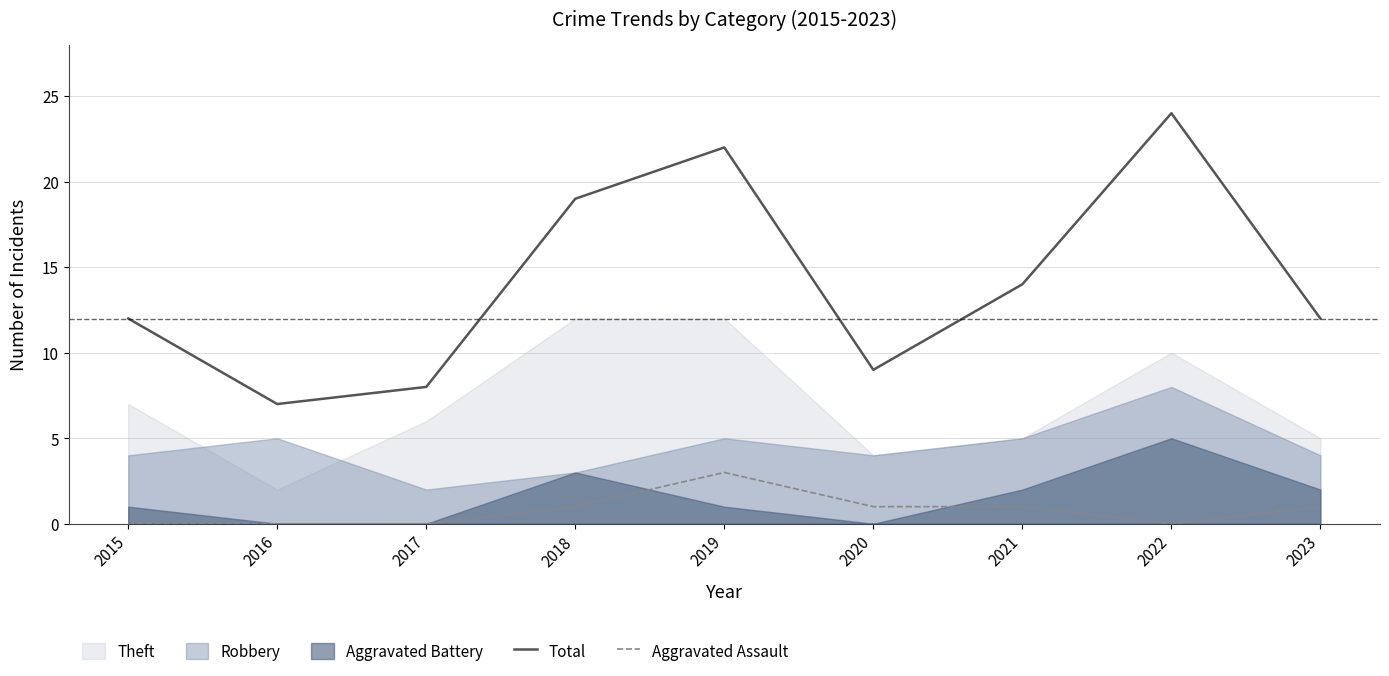

True or false: Total and Aggravated Assault intersect in this chart.

False